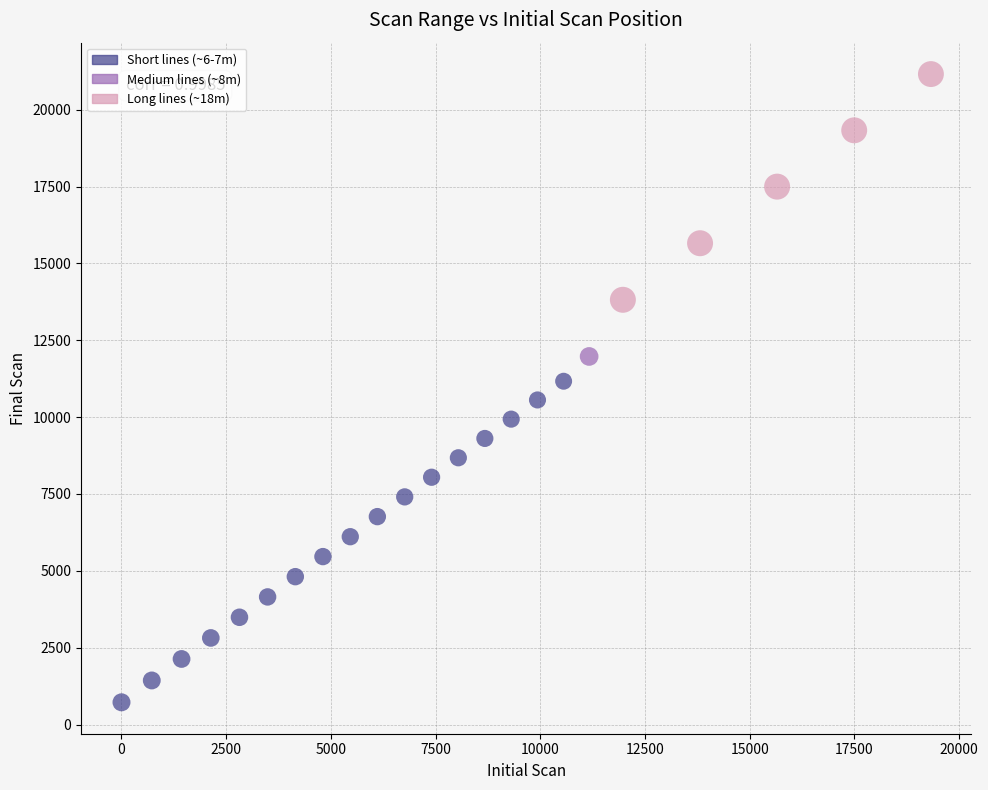

What is the range of Y values (max minus min)?

20435